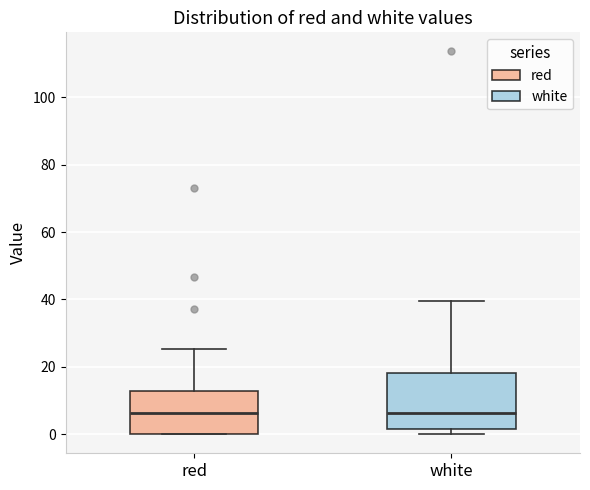

Reading left to right, transcribe this box plot: for each box, give where its median line is, the range the box spans, and where its two whiskers end, as read against the y-axis. The values are not printed on the chart, so give them approximately, as read against the axis.

red: median 6, box 0 to 12, whiskers 0 to 26
white: median 6, box 2 to 18, whiskers 0 to 40